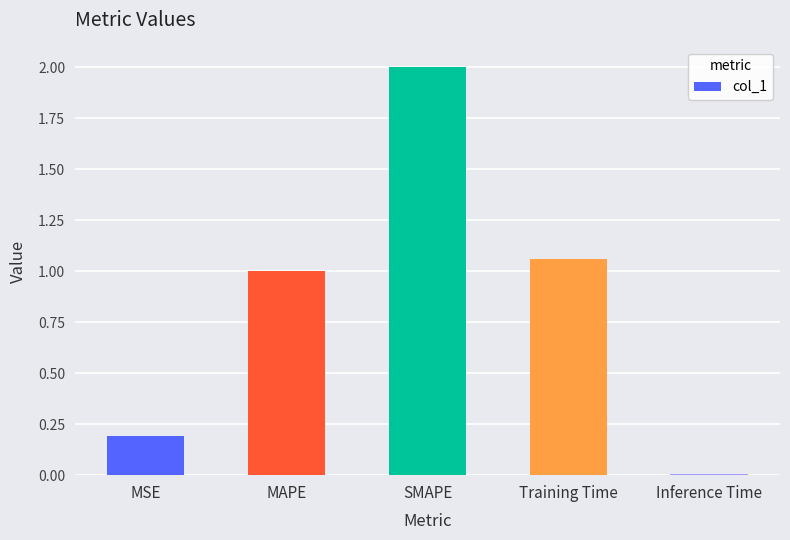

The value at SMAPE is 2.0. True or false?

True